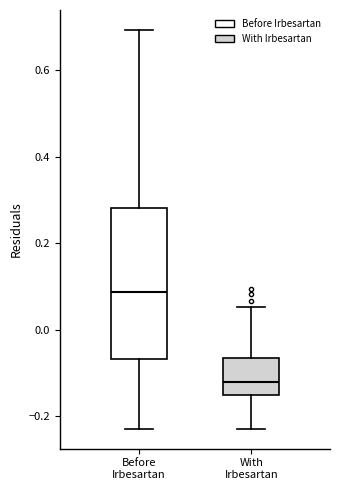

Reading left to right, transcribe this box plot: for each box, give where its median line is, the range the box spans, and where its two whiskers end, as read against the y-axis. The values are not printed on the chart, so give them approximately, as read against the axis.

Before Irbesartan: median 0.08, box -0.06 to 0.28, whiskers -0.22 to 0.70
With Irbesartan: median -0.12, box -0.16 to -0.06, whiskers -0.22 to 0.06